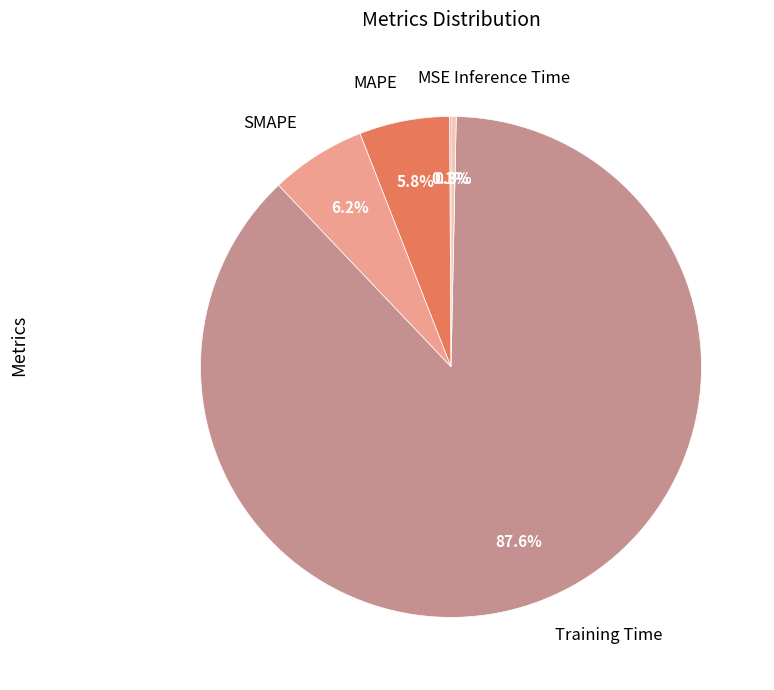

Do SMAPE and Training Time together represent more than half of the pie?

Yes